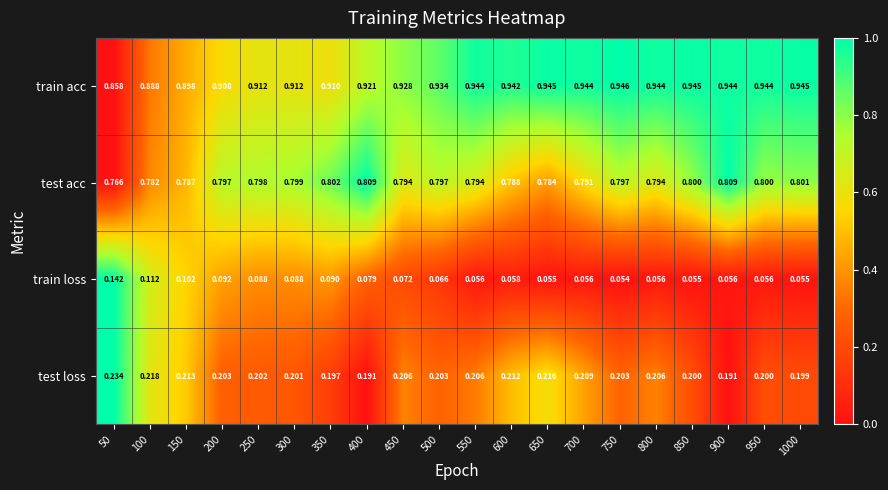

Rank the series by their average value, from lowest to highest.

train loss, test loss, test acc, train acc